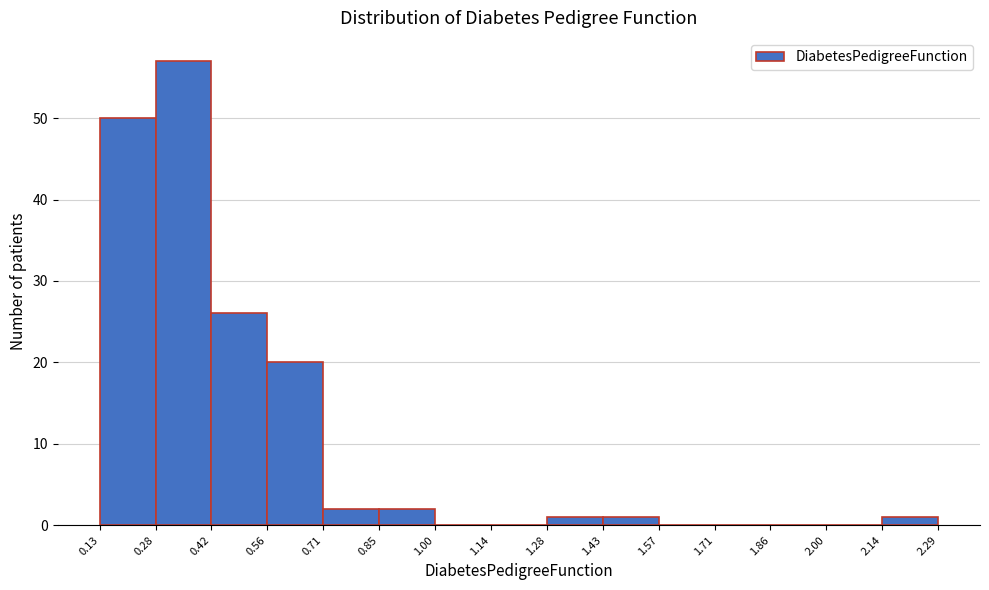

How tall is the bar that spans 0.71 to 0.85 on the x-axis? The values are not printed on the chart, so give them approximately, as read against the axis.

2